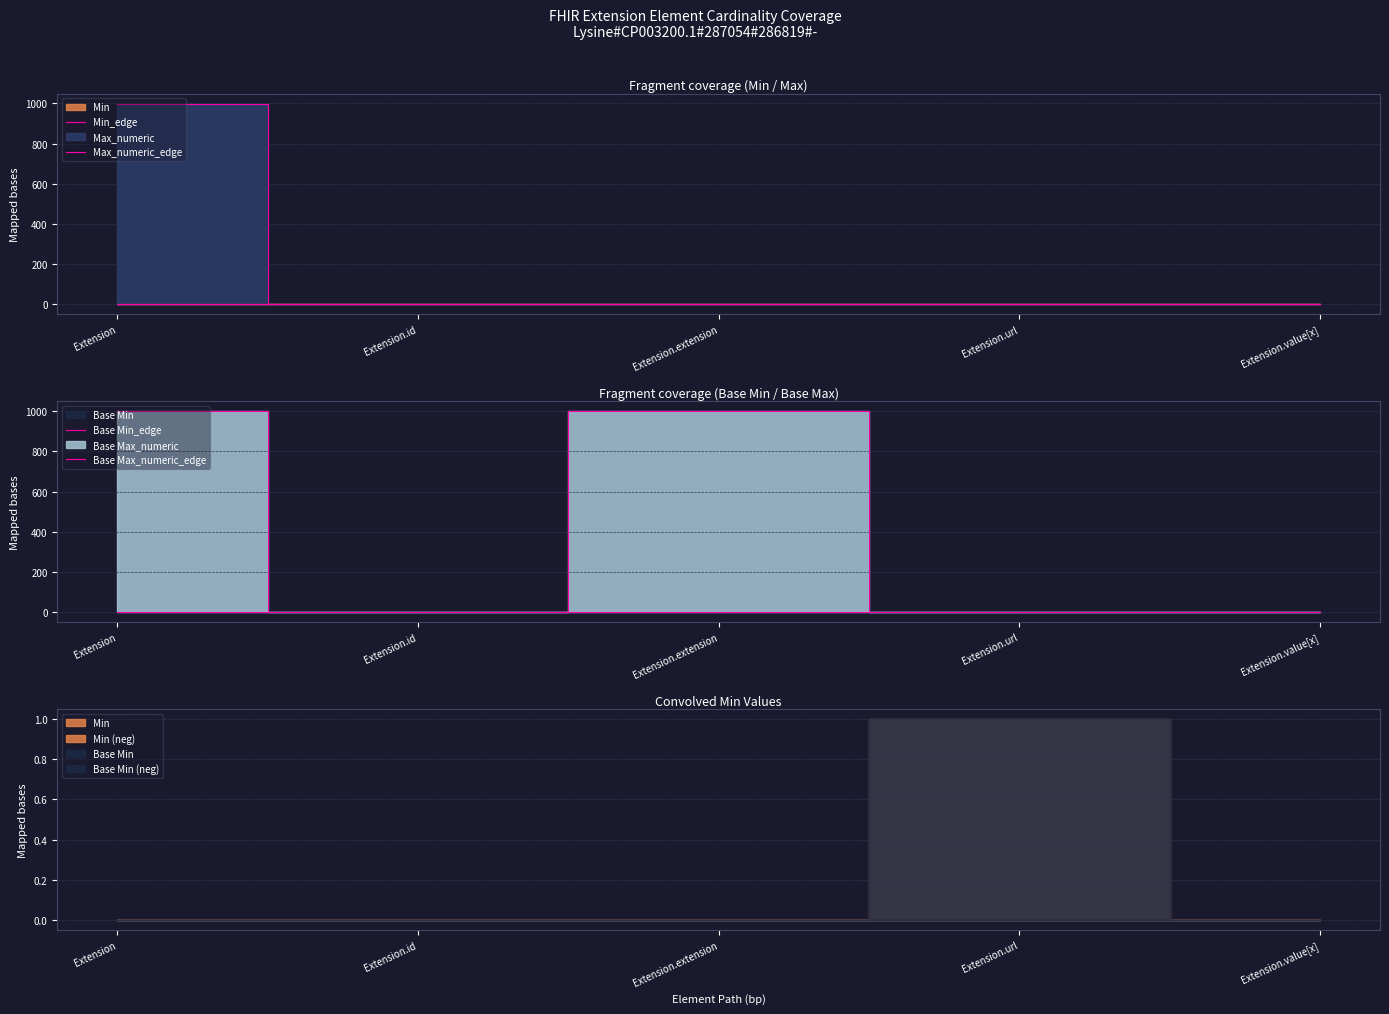

How many interior local peaks does the Max_numeric_edge series have?

1